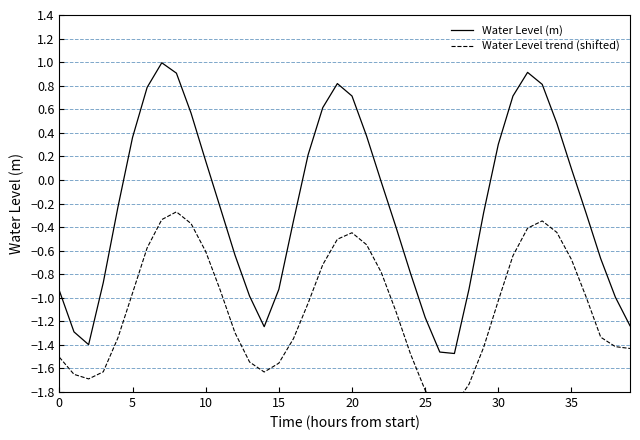

True or false: Water Level trend (shifted) and Water Level (m) cross at least once.

False